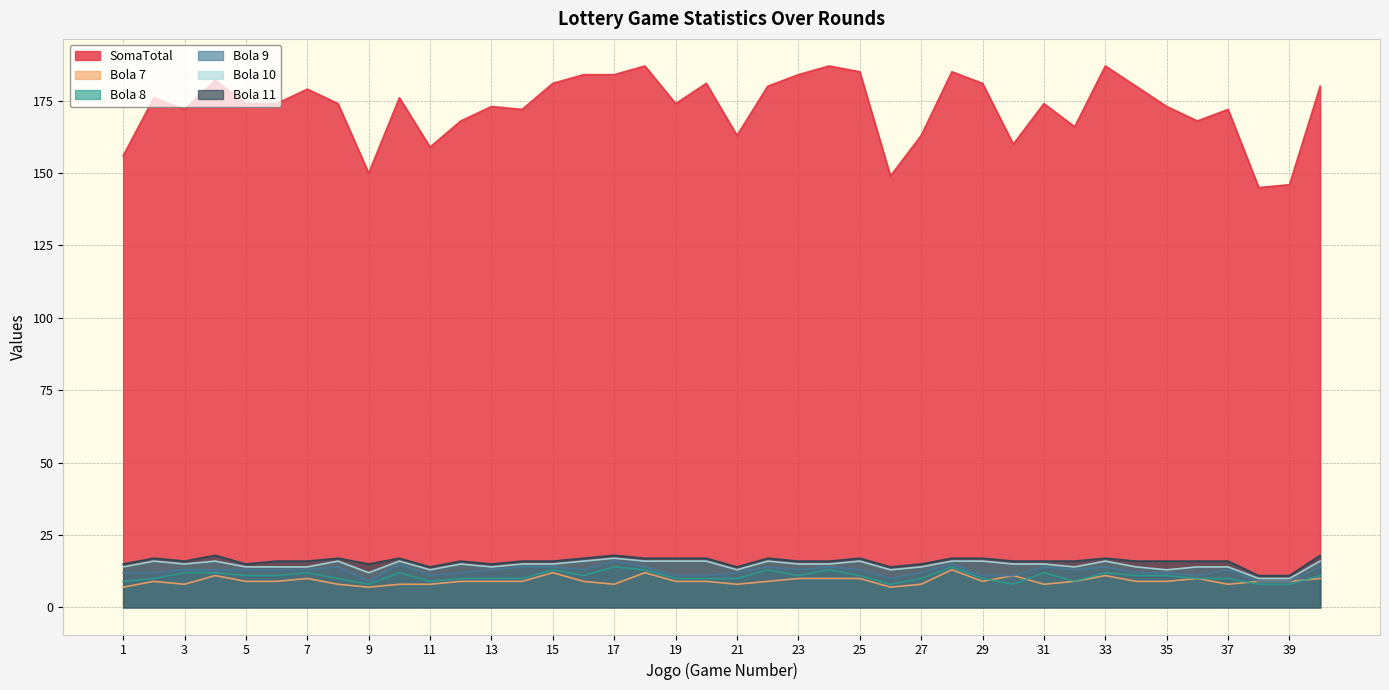

Is the value of Bola 11 at 38 greater than the value of Bola 7 at 27?

Yes